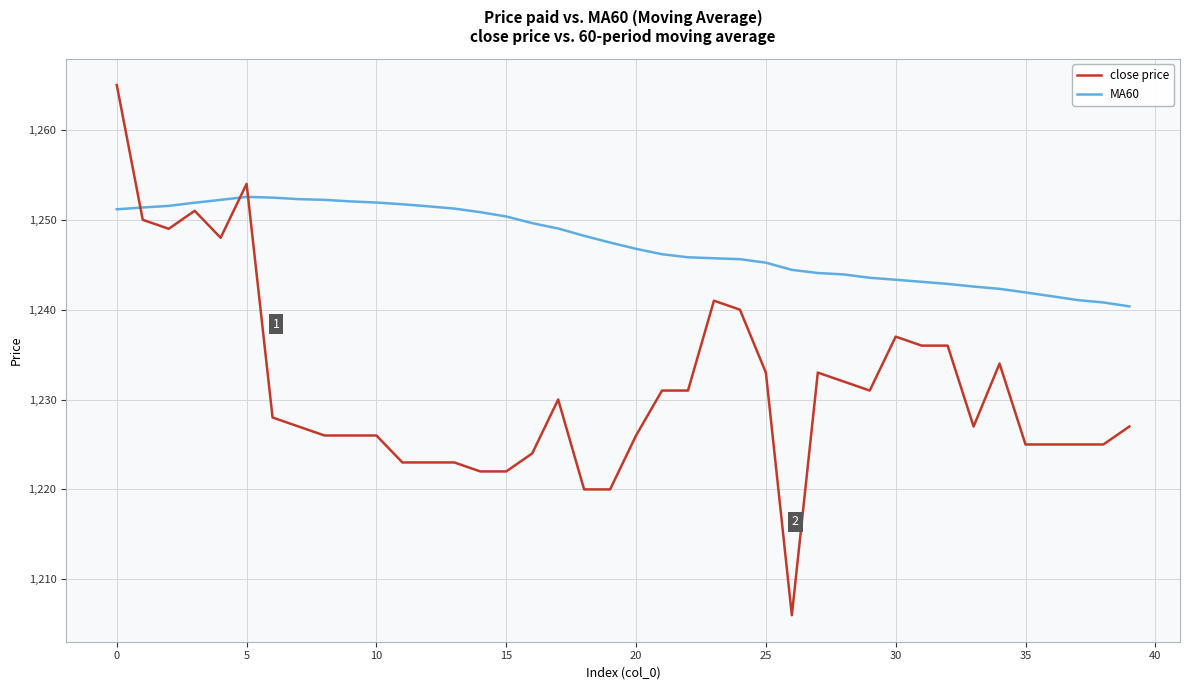

What is the lowest value of the MA60 series?

1240.4